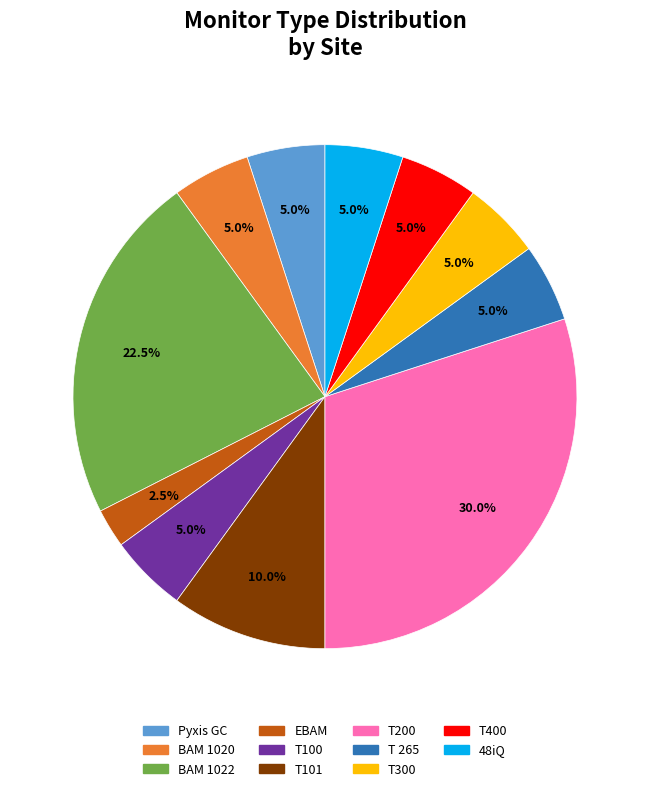

Which slice is the largest?

T200